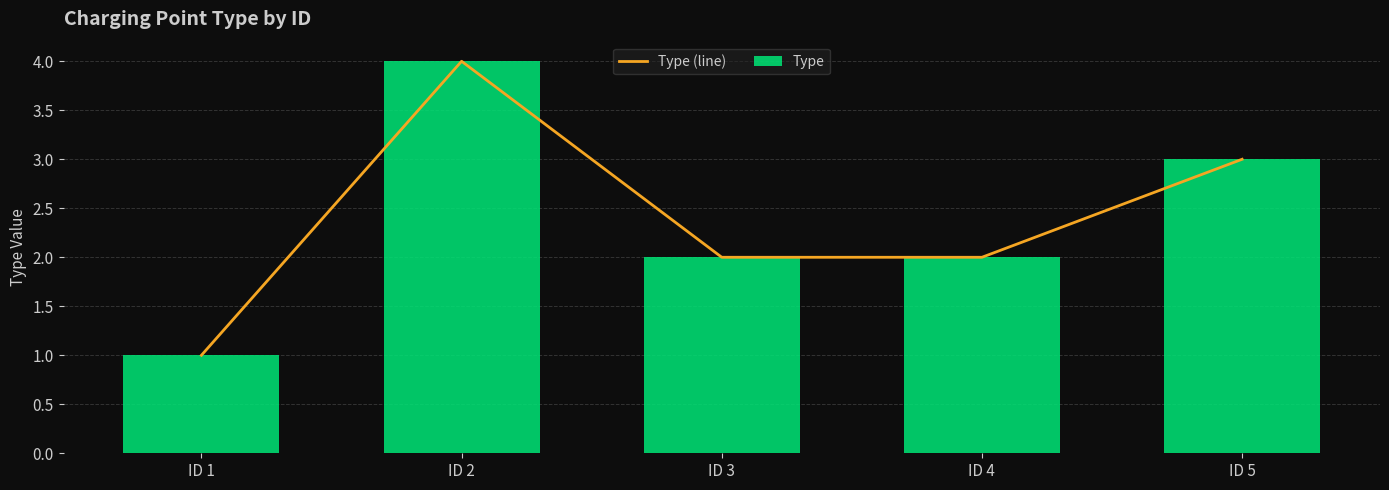

What value does the Type (line) series have at ID 3?

2